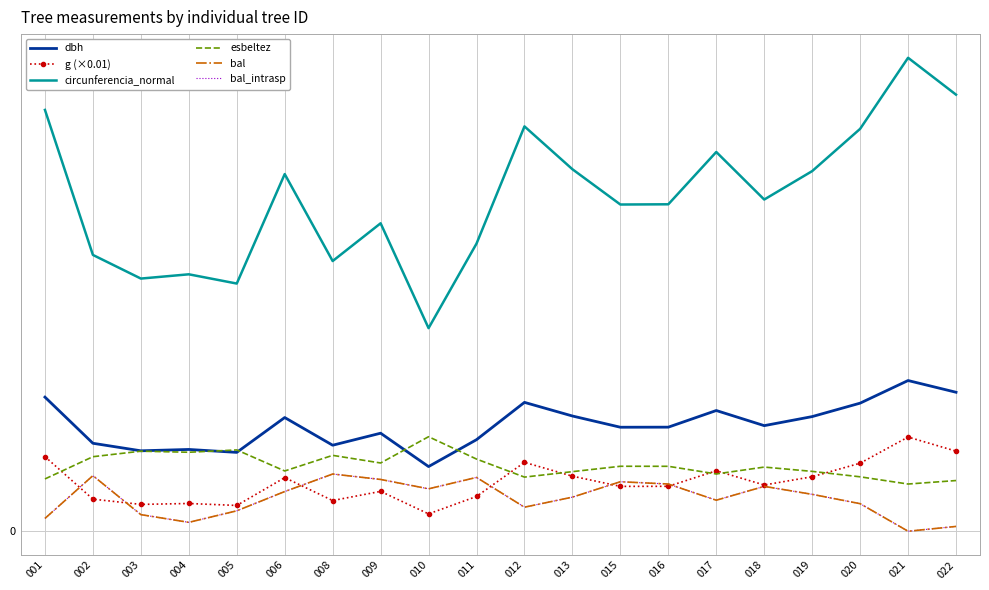

At which label does g (×0.01) first exceed 24?

001